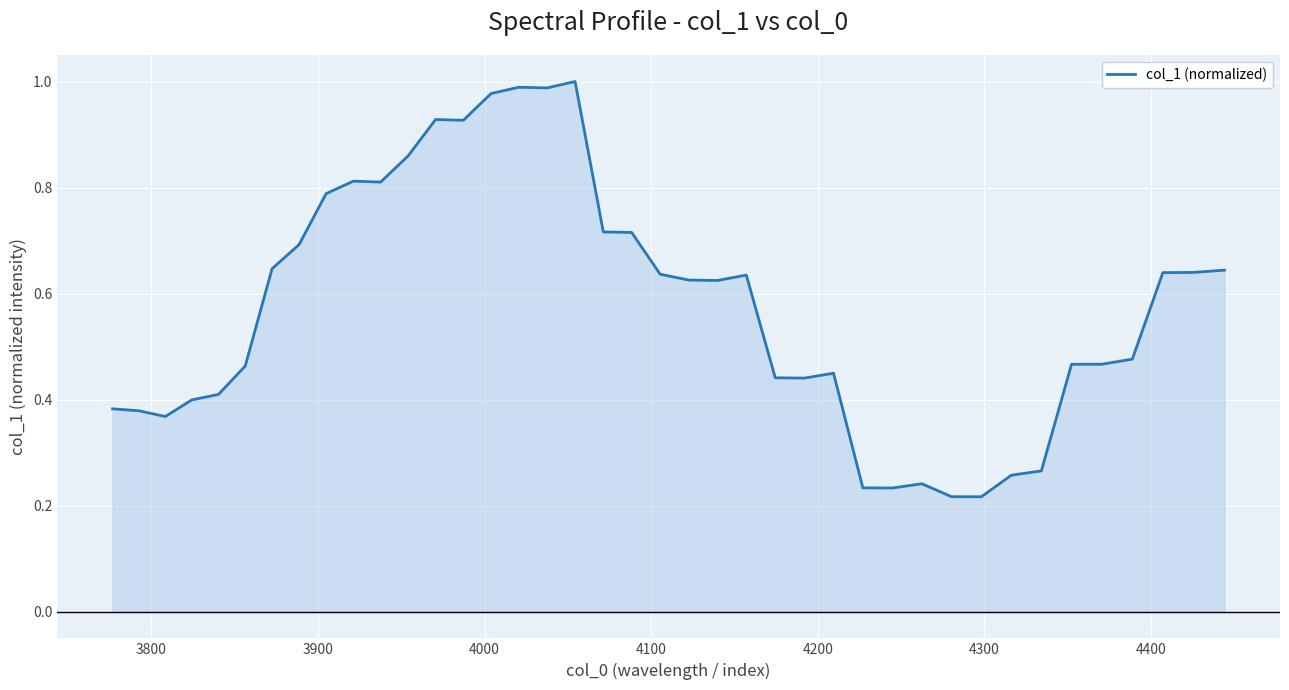

What is the value of the 3rd point from the left?

0.4